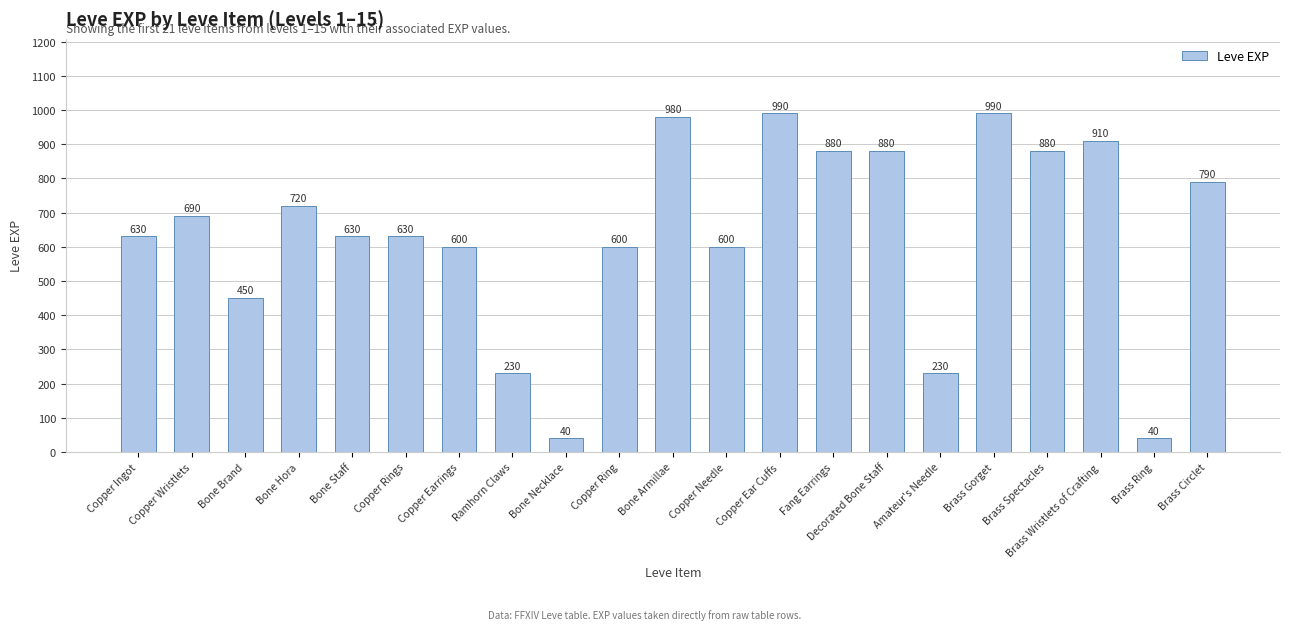

What is the approximate value at Brass Gorget?

990